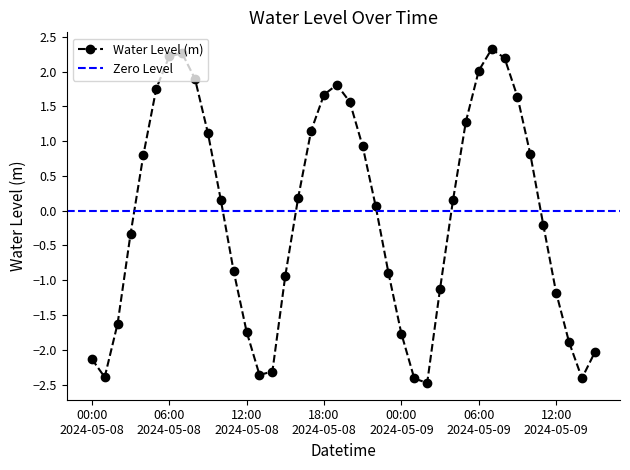

Count the number of categories in the chart.

40